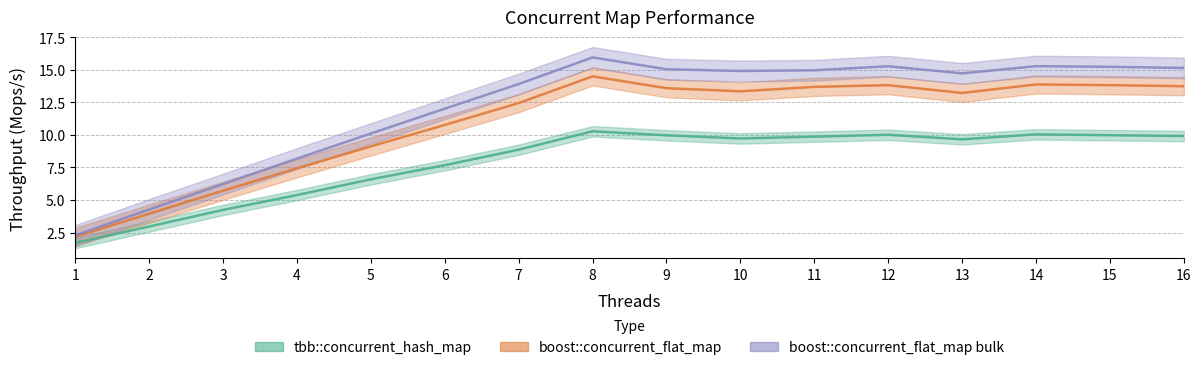

True or false: boost::concurrent_flat_map and tbb::concurrent_hash_map cross at least once.

False